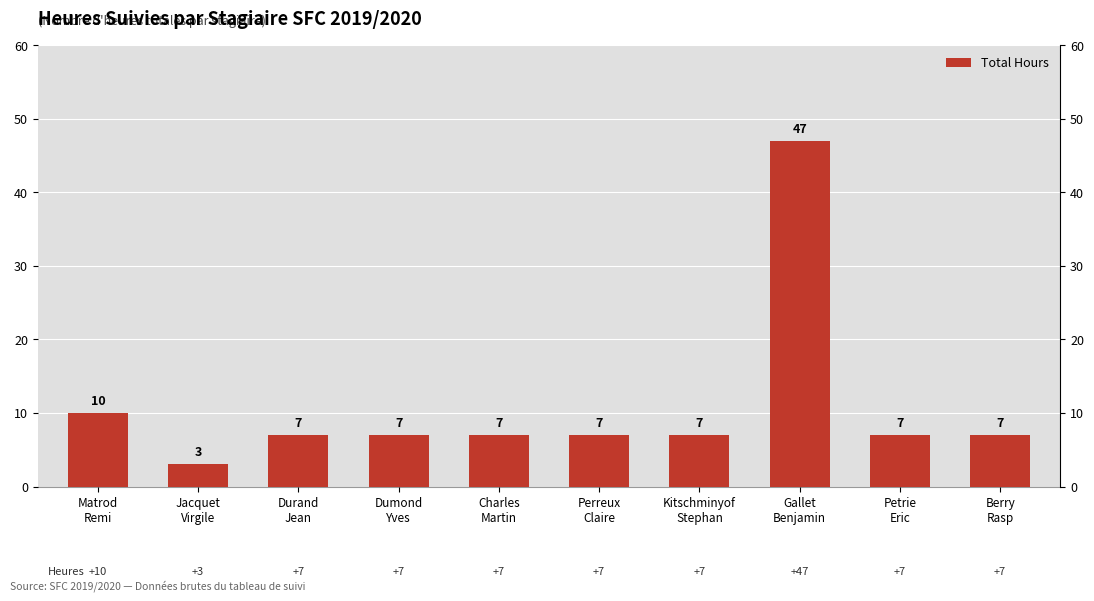

Reading left to right, list all the values displayed in this chart.

10	3	7	7	7	7	7	47	7	7